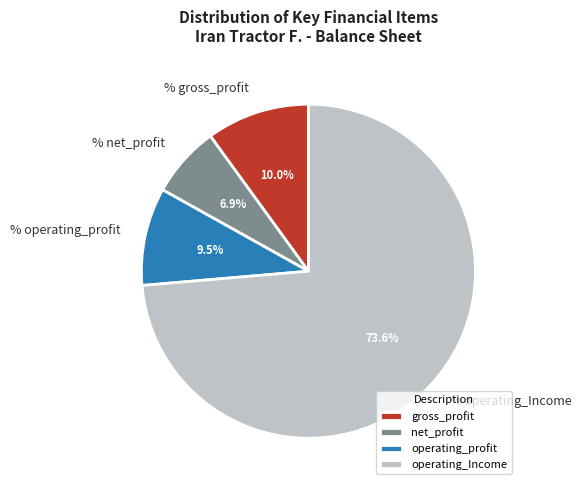

Is net_profit the majority of the pie?

No